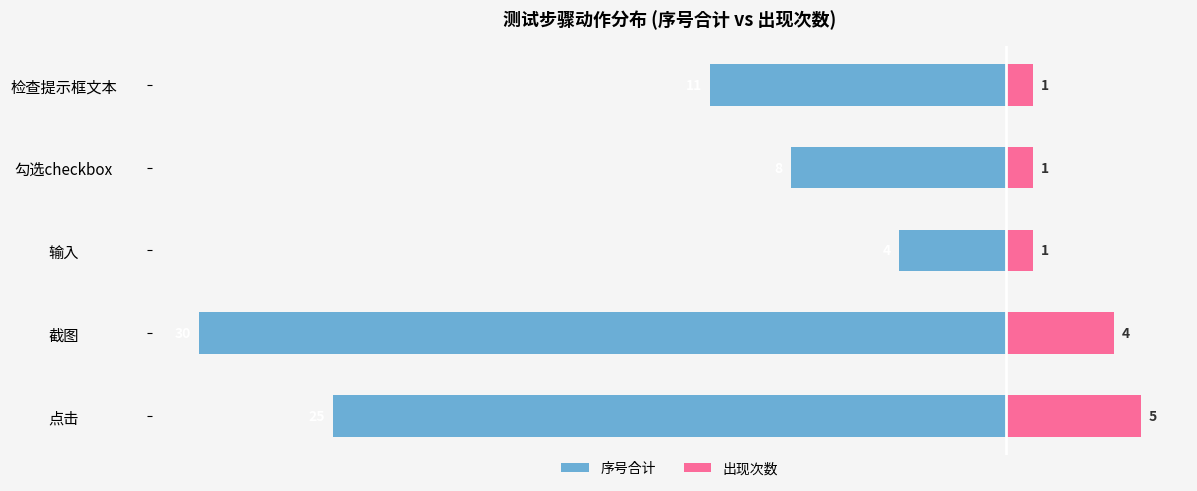

The value of 序号合计 at 点击 is -25. True or false?

True